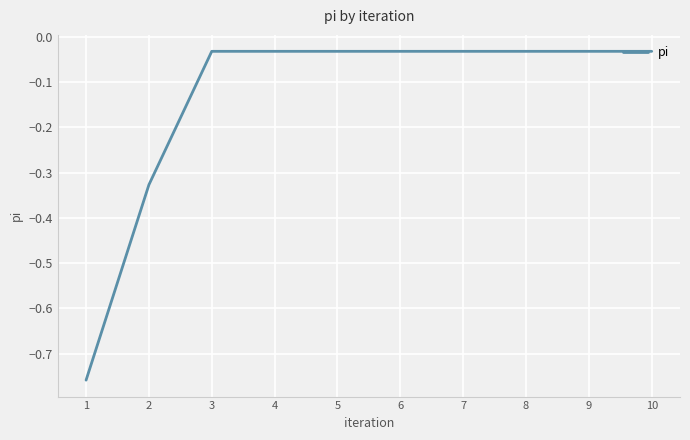

What is the sum of the values at 9 and 6?

-0.1